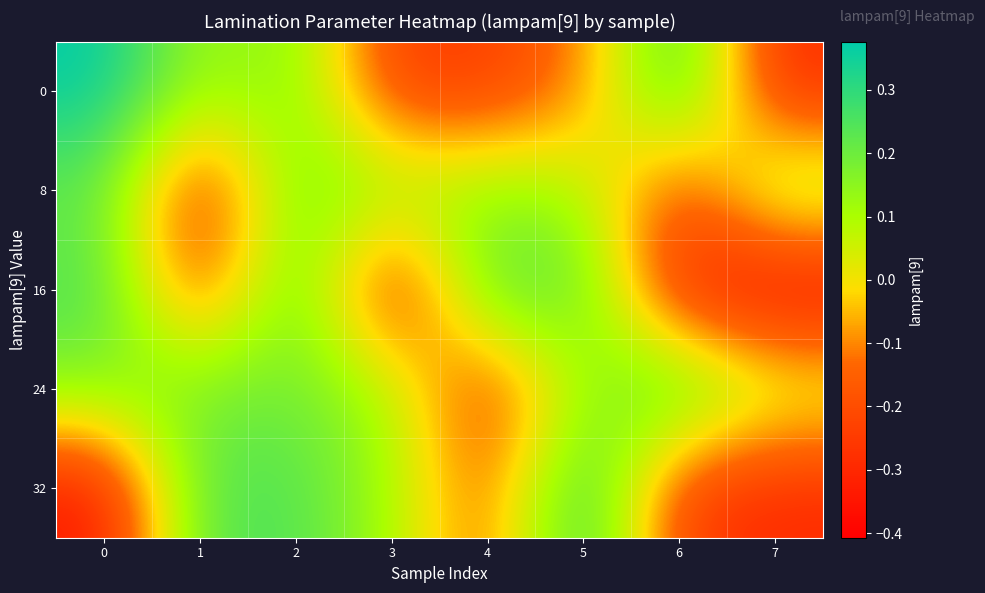

Rank the series at 7 from highest to lowest value.

8, 24, 0, 32, 16